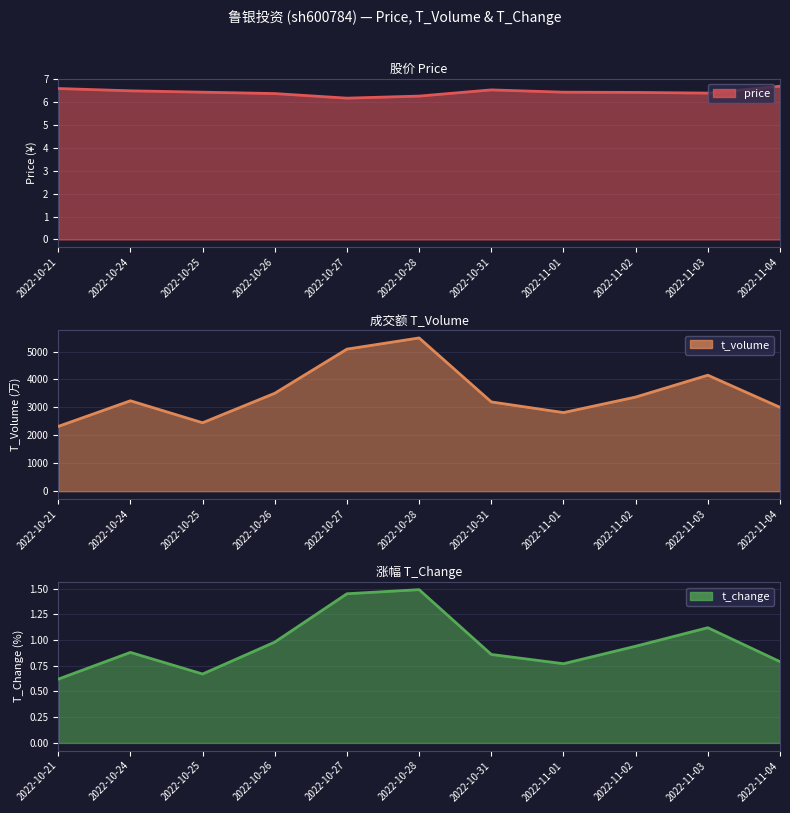

Which series changed the most between 2022-10-28 and 2022-10-31?

t_volume